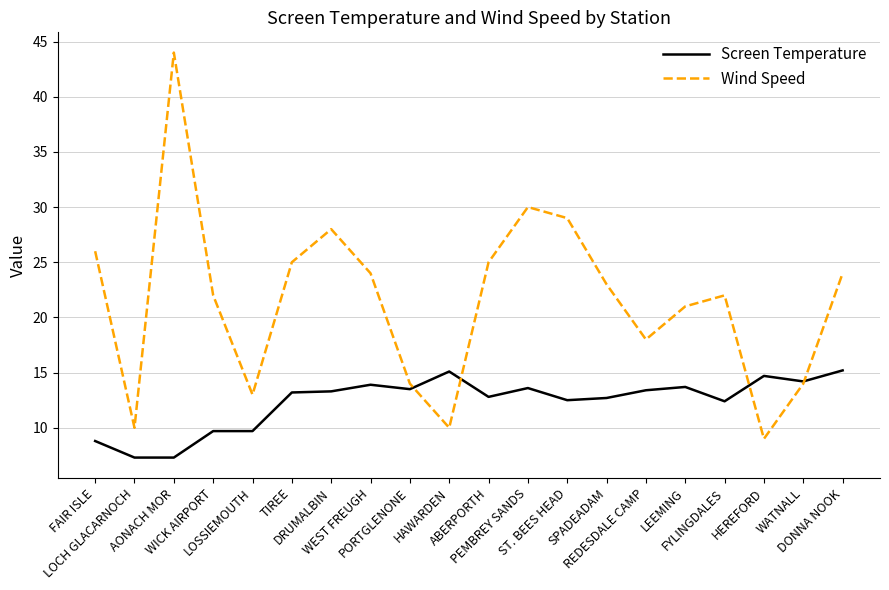

What is the spread (max minus min) of values at ST. BEES HEAD?

16.5